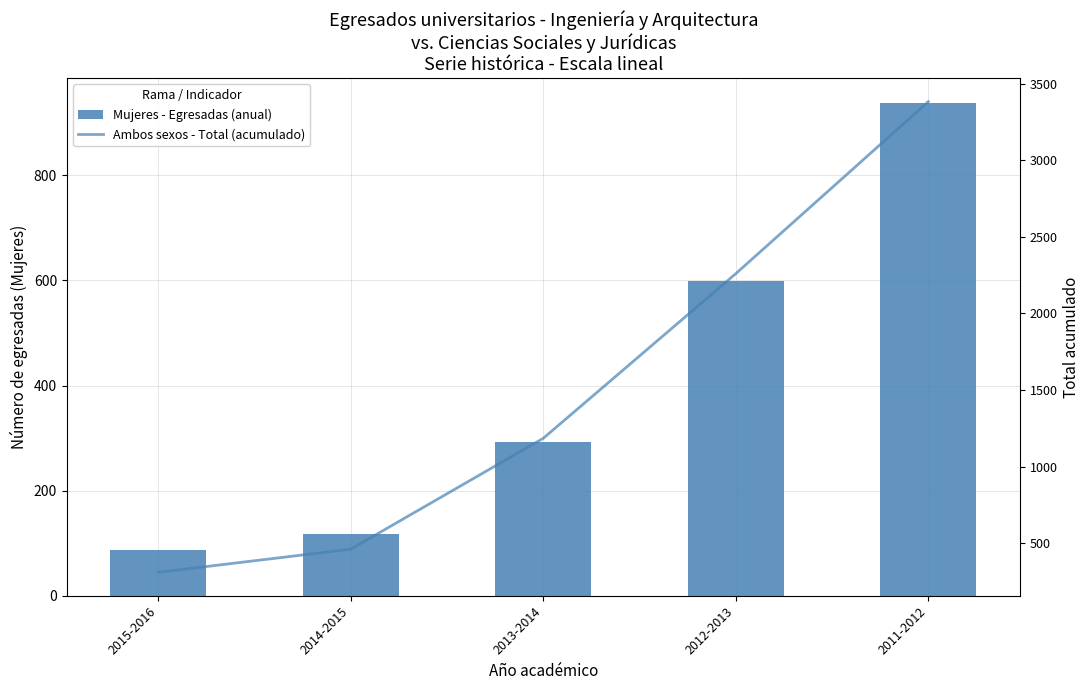

What is the label of the 3rd bar from the left?

2013-2014